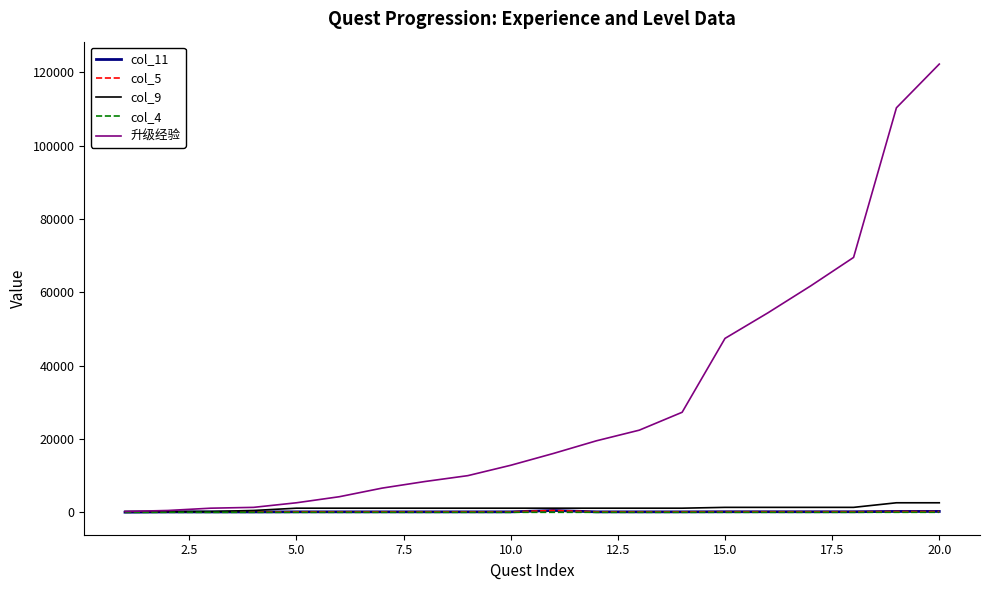

Which series has the largest total across all categories?

升级经验